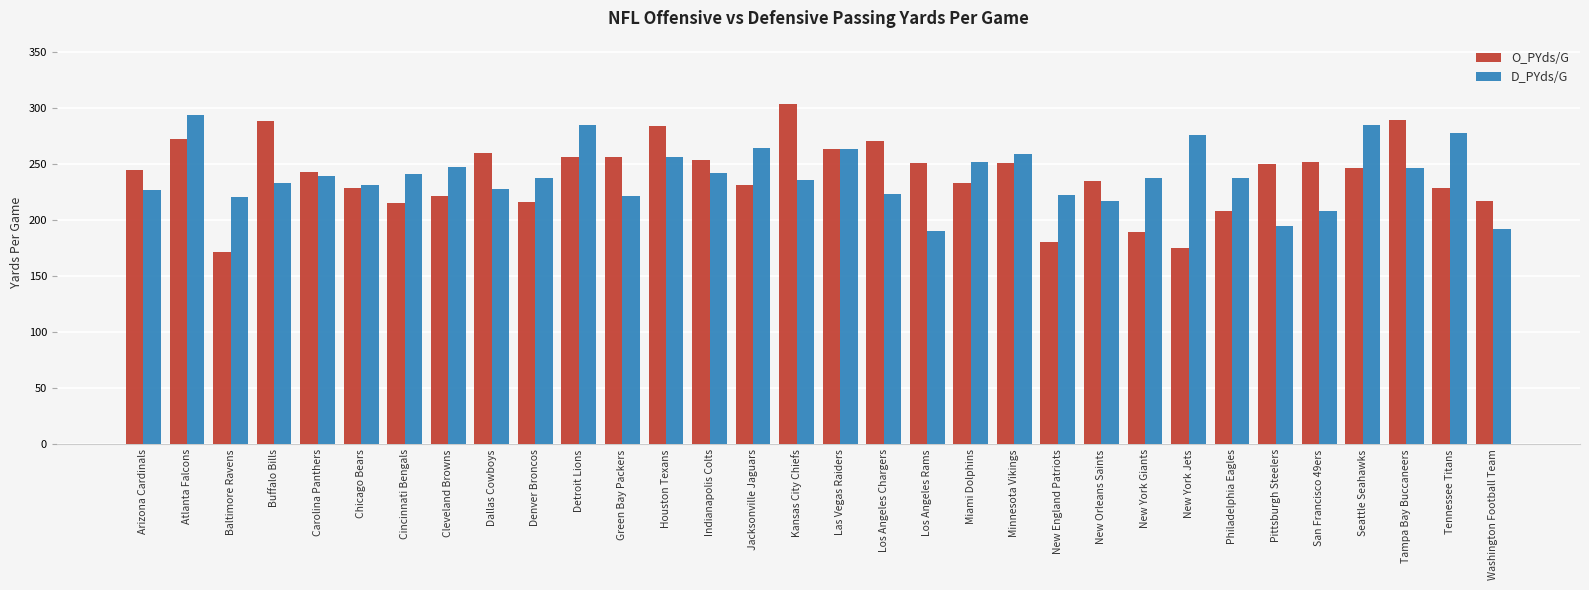

At which category is the sum across all series the highest?

Atlanta Falcons